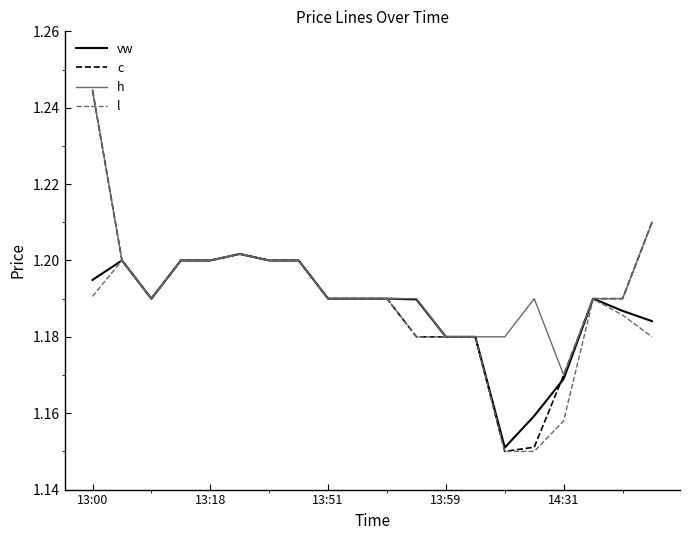

Which series has the widest spread of values?

c